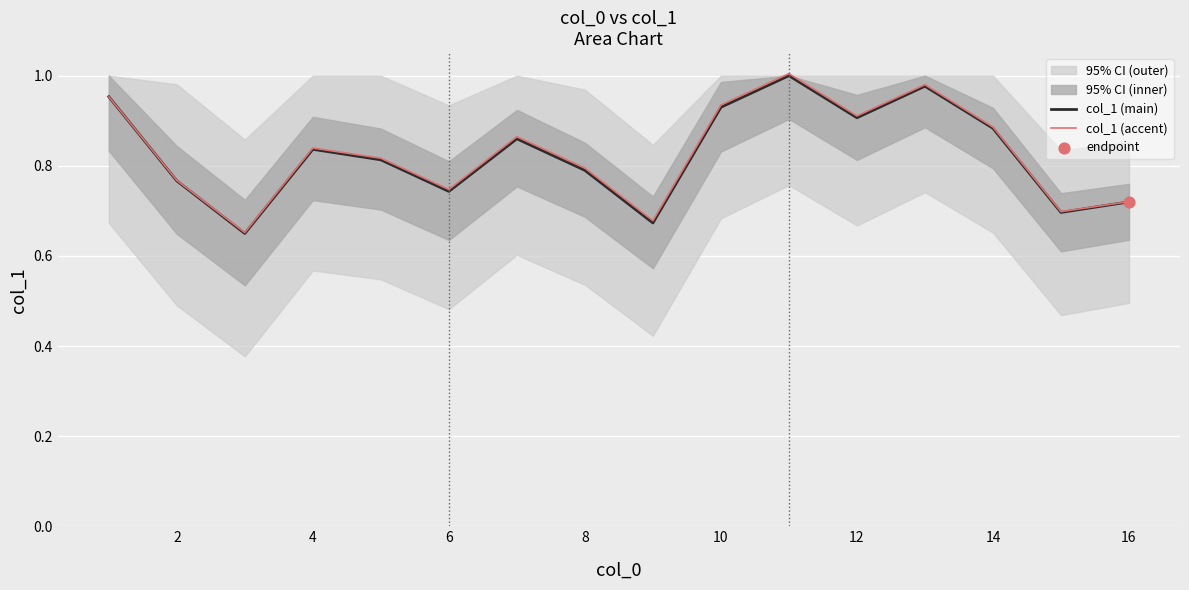

Which series reaches the minimum Y coordinate?

col_1 (main)